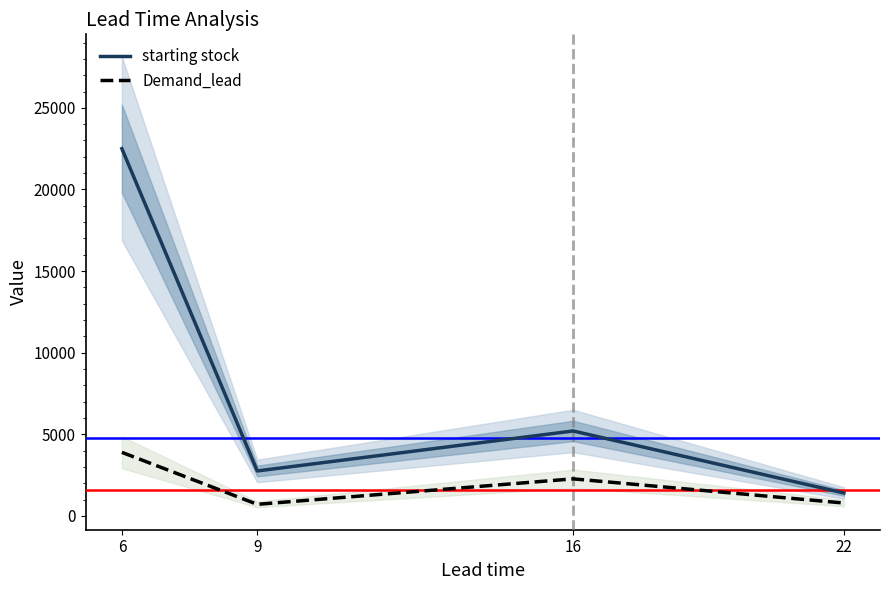

Reading right to left, list all the values displayed in this chart.

starting stock: 1400	5200	2750	22500
Demand_lead: 785	2266	705	3891